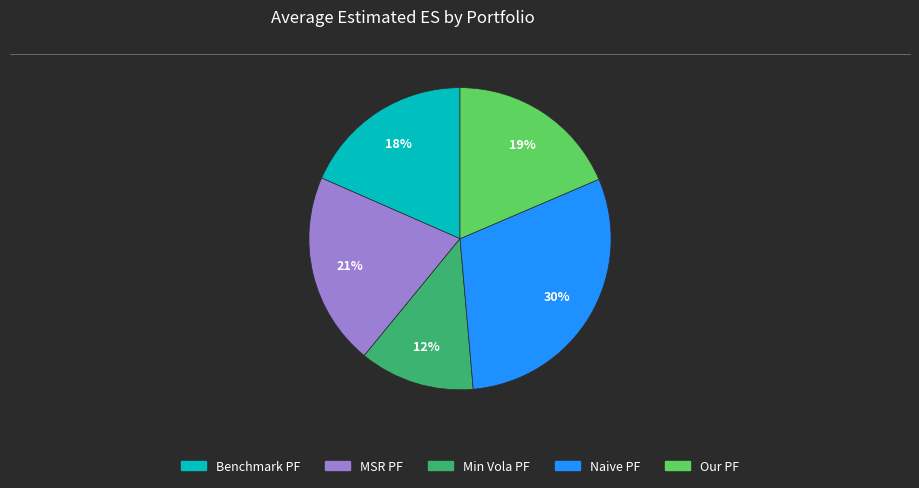

Is there a majority slice in this chart?

No